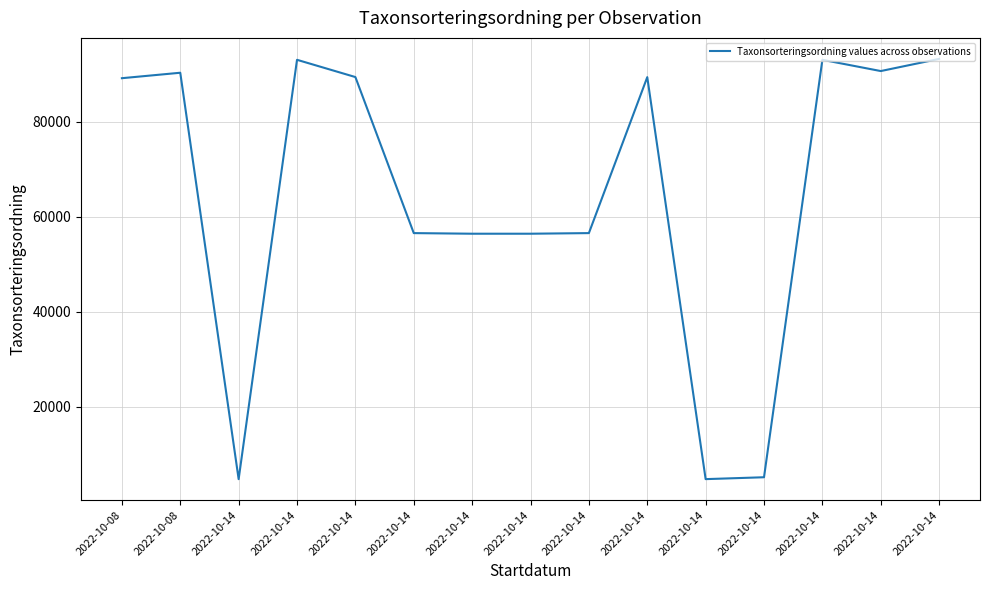

How many lines are shown in the chart?

1